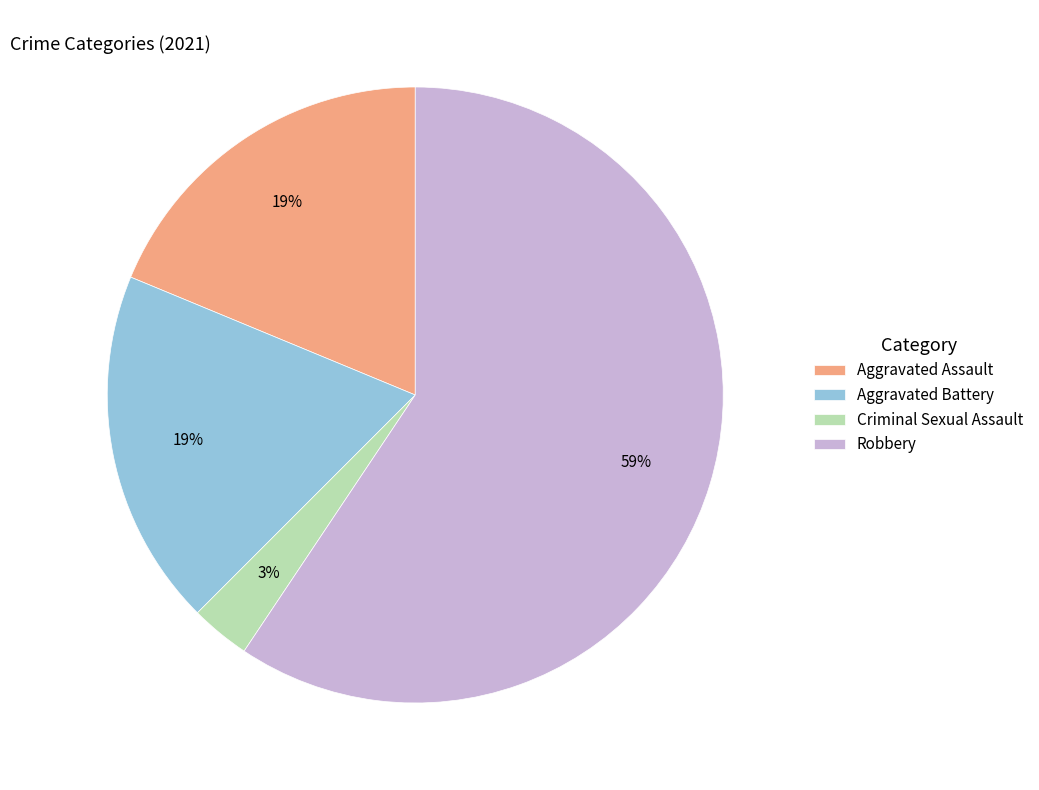

True or false: Aggravated Assault accounts for 9% of the total.

False